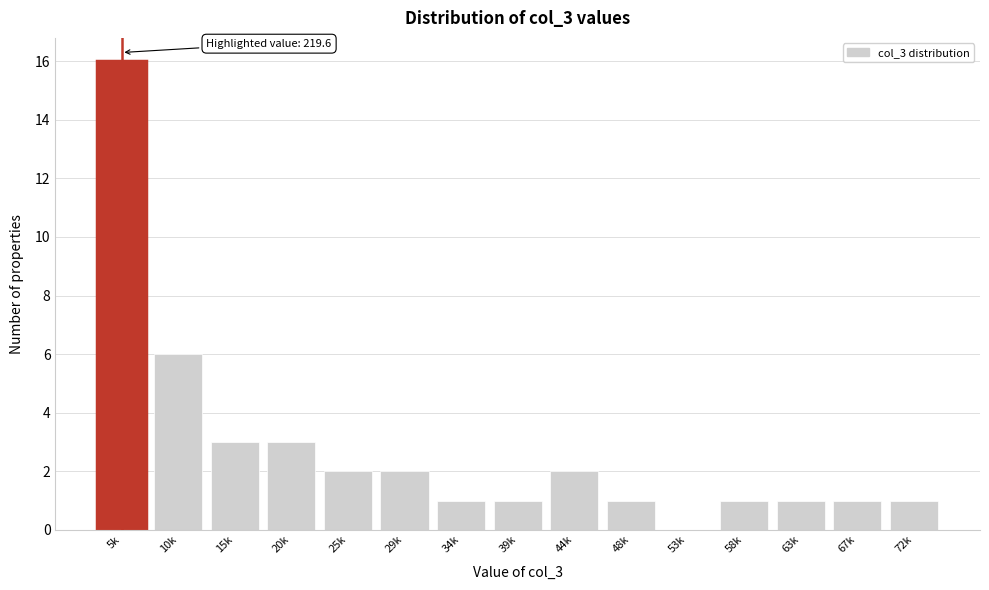

Reading right to left, transcribe all the data shown in this chart.

72k=1	67k=1	63k=1	58k=1	53k=0	48k=1	44k=2	39k=1	34k=1	29k=2	25k=2	20k=3	15k=3	10k=6	5k=16